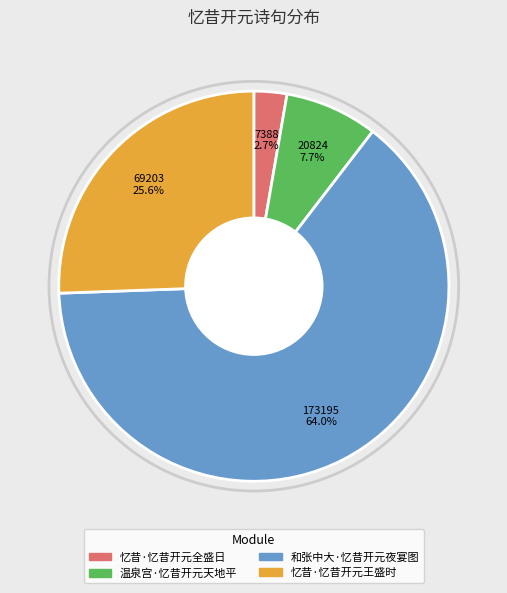

Between 忆昔·忆昔开元全盛日 and 和张中大·忆昔开元夜宴图, which is larger?

和张中大·忆昔开元夜宴图